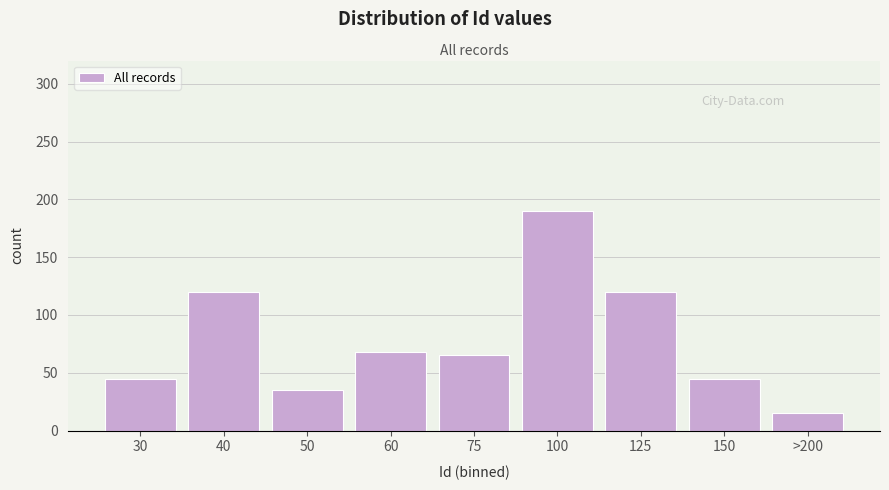

Reading left to right, extract all data points from this chart.

30=45	40=120	50=35	60=68	75=65	100=190	125=120	150=45	>200=15